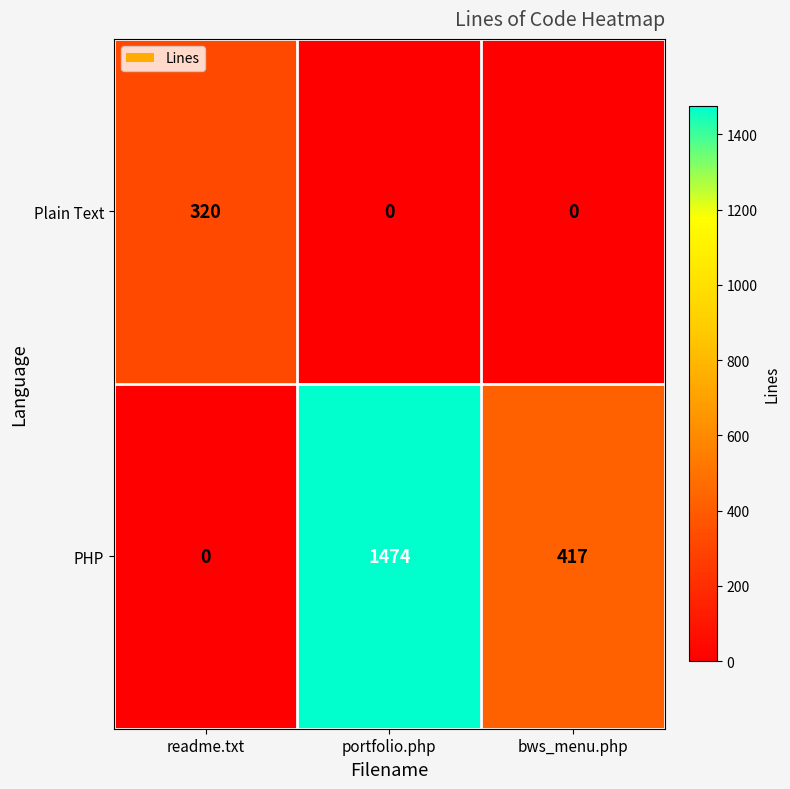

Which category has the lowest value in the PHP series?

readme.txt